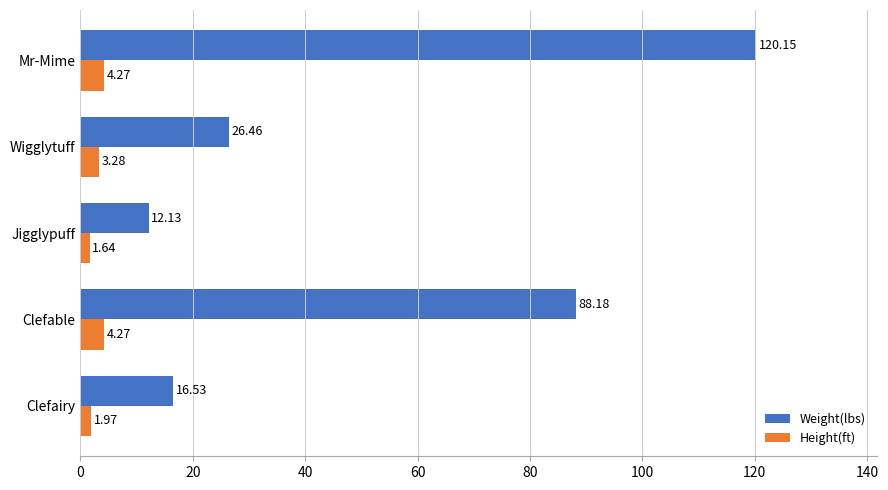

At which category is the sum across all series the highest?

Mr-Mime